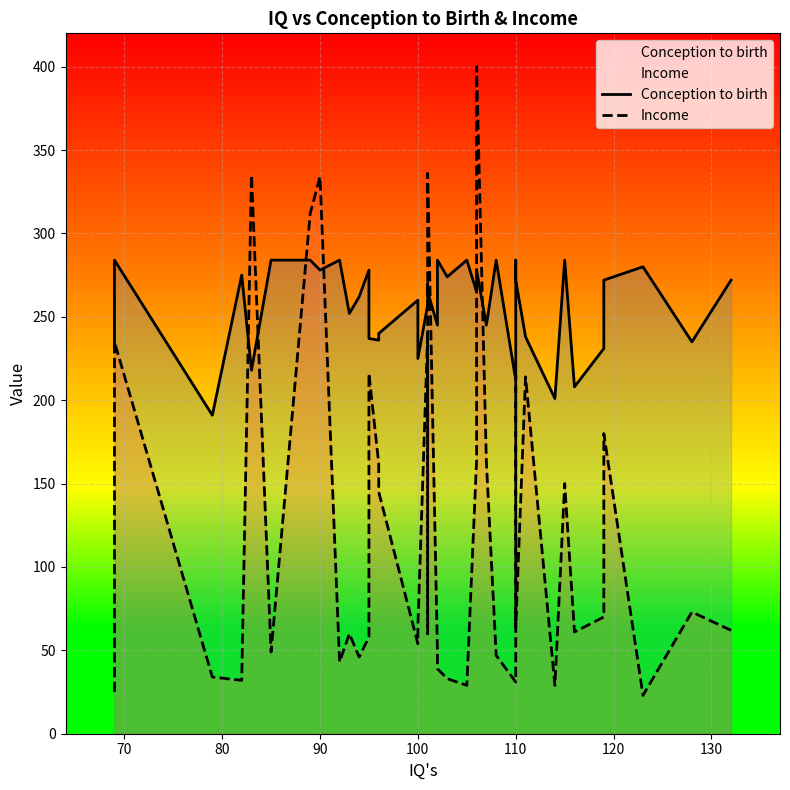

Which series has the largest range (max minus min)?

Income